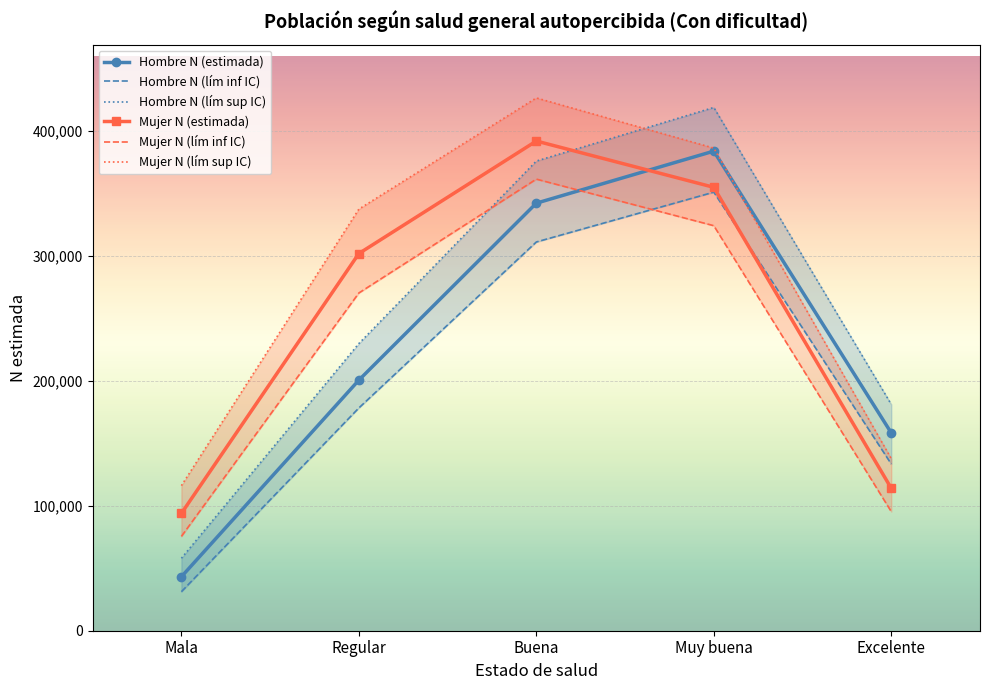

What is the total value across all series at Muy buena?

2218796